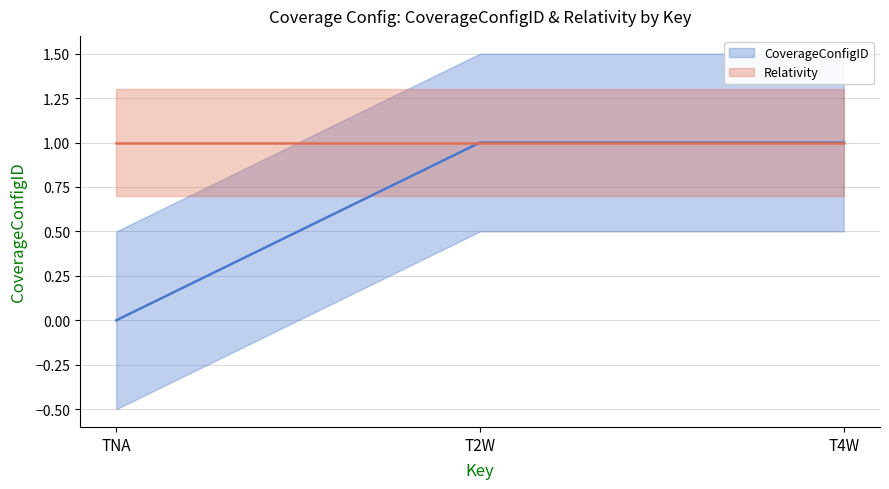

The chart shows a value of 2 at T4W. True or false?

False